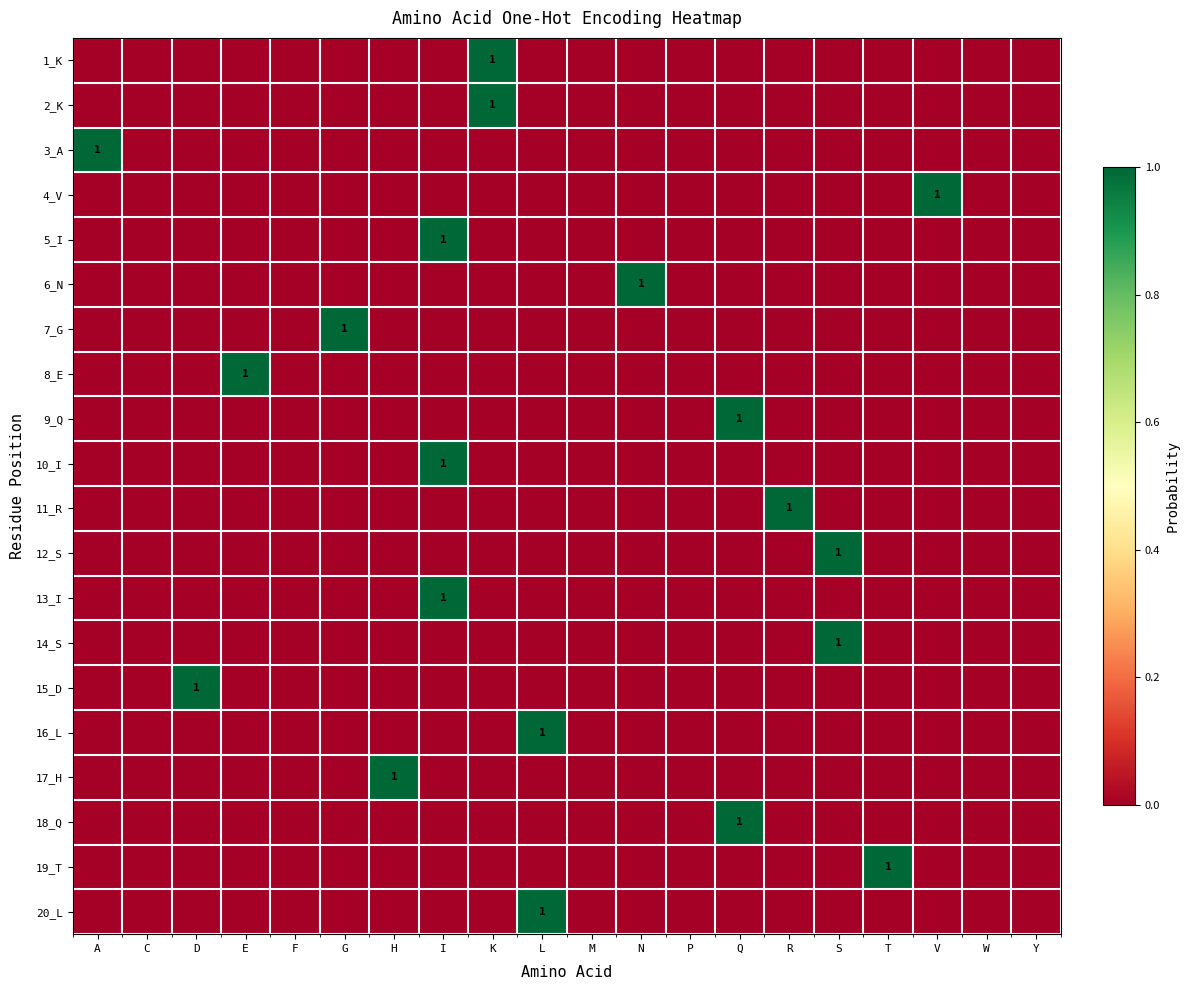

Rank the series at L from highest to lowest value.

16_L, 20_L, 1_K, 2_K, 3_A, 4_V, 5_I, 6_N, 7_G, 8_E, 9_Q, 10_I, 11_R, 12_S, 13_I, 14_S, 15_D, 17_H, 18_Q, 19_T